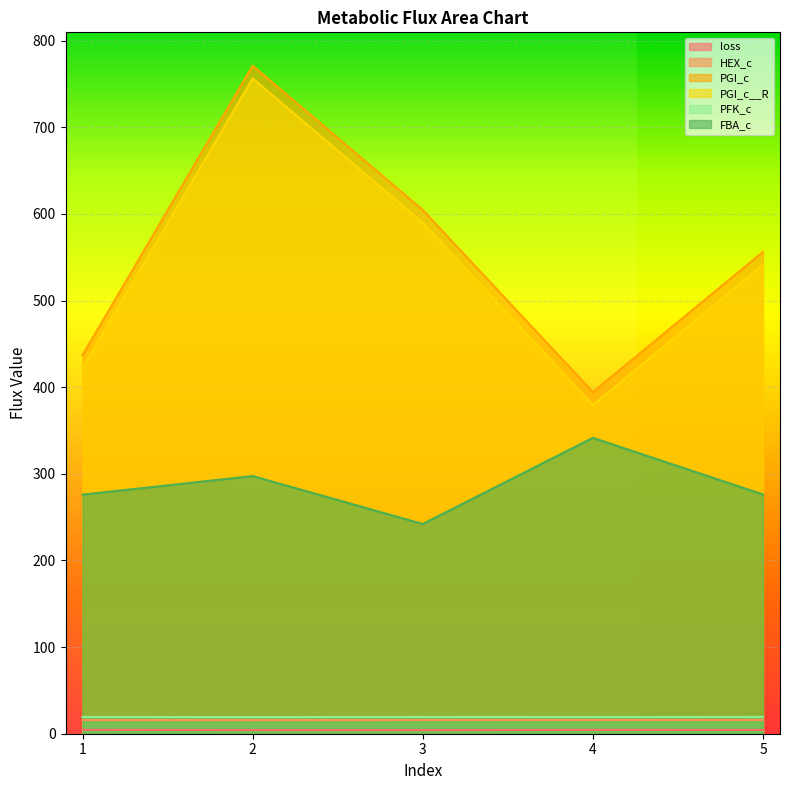

True or false: FBA_c and PGI_c__R intersect in this chart.

False